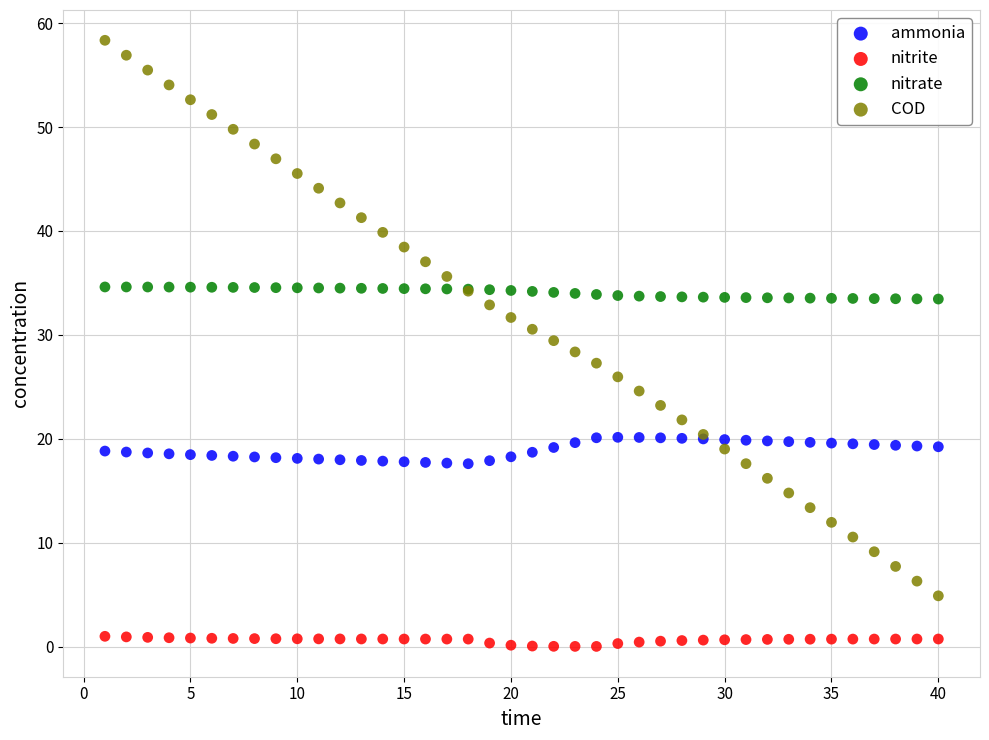

Which series reaches the minimum Y coordinate?

nitrite